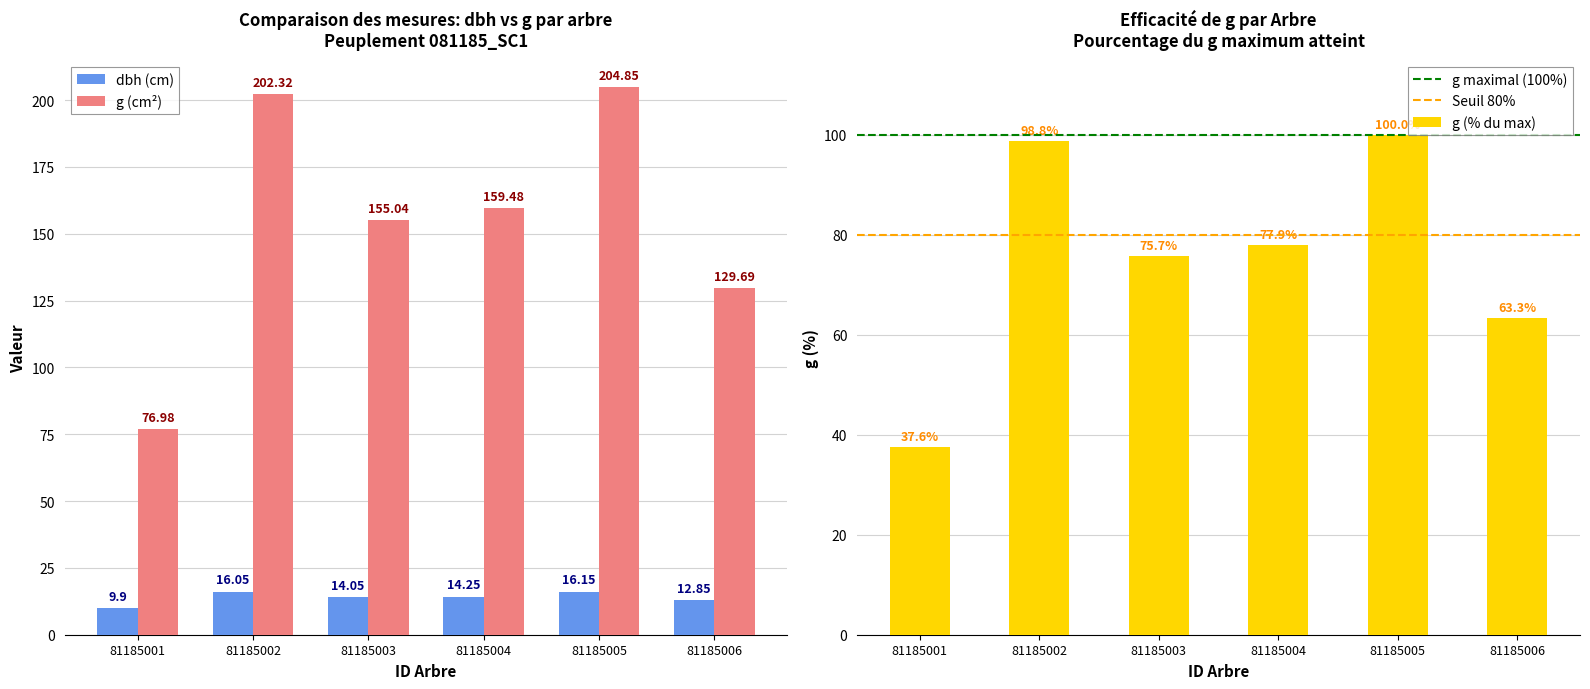

At which label does g reach its peak?

81185005